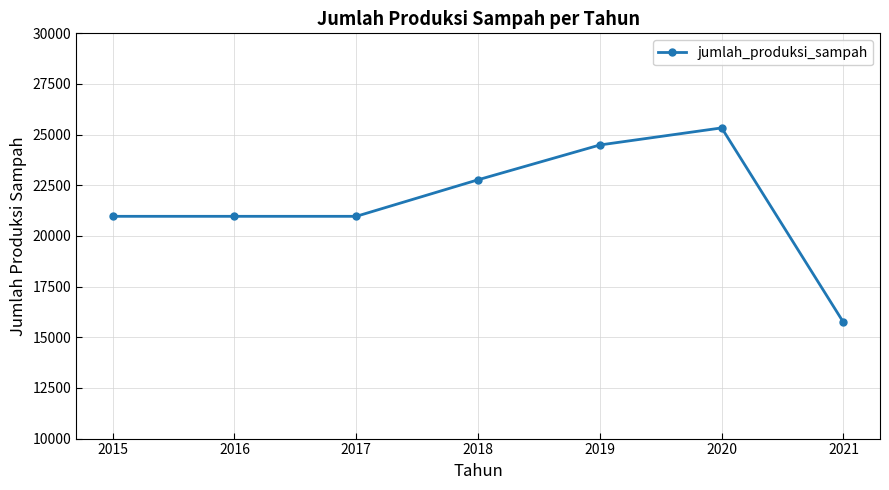

Reading left to right, what are all the values shown in this chart?

2015=20969.3	2016=20969.3	2017=20969.3	2018=22772.9	2019=24490.6	2020=25333.0	2021=15735.4